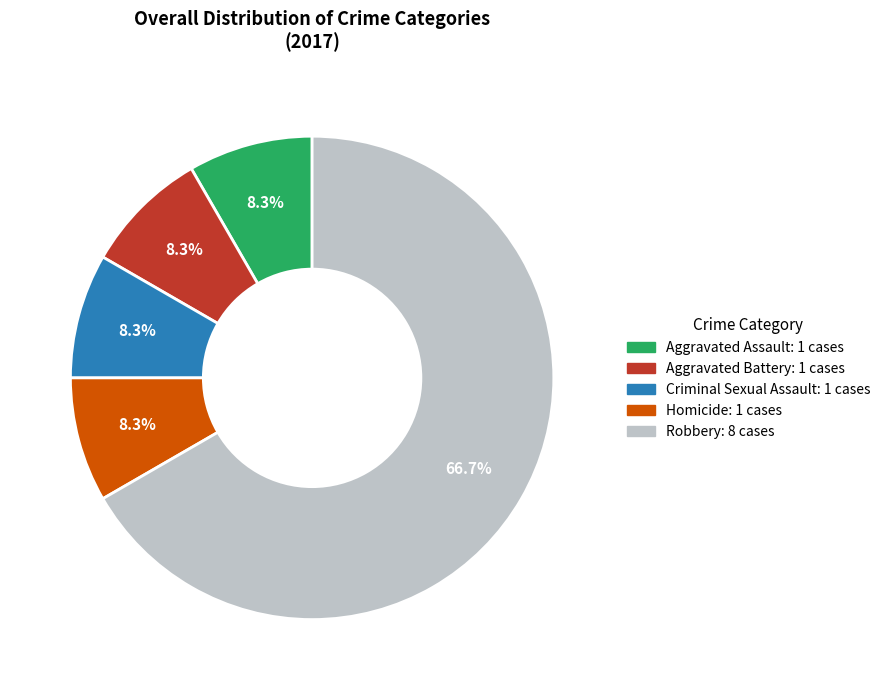

Which category has the biggest portion of the pie?

Robbery